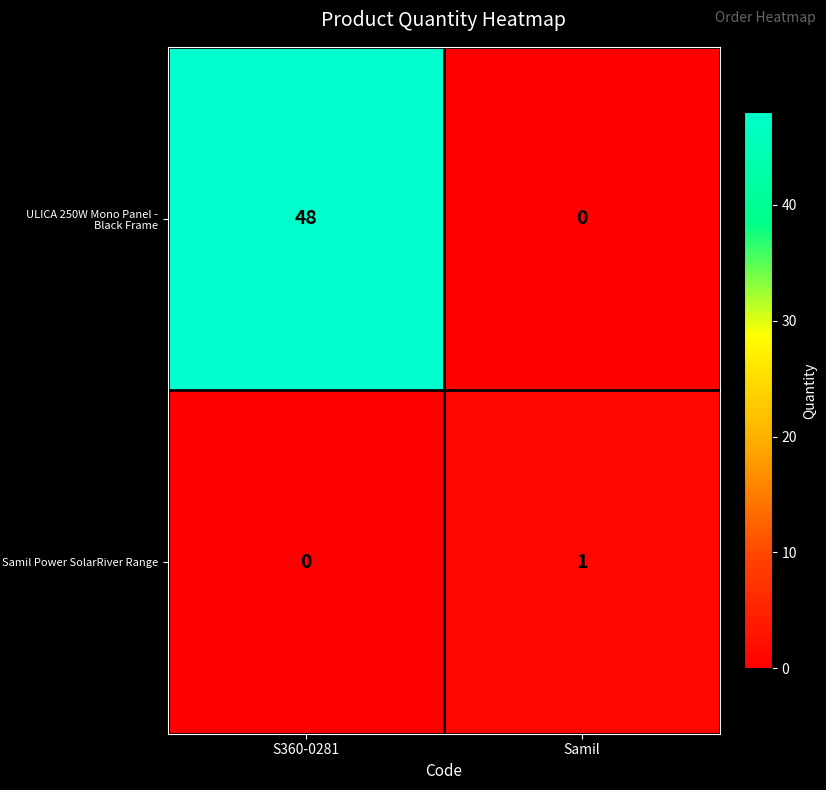

What is the sum of all ULICA 250W Mono Panel - Black Frame values?

48